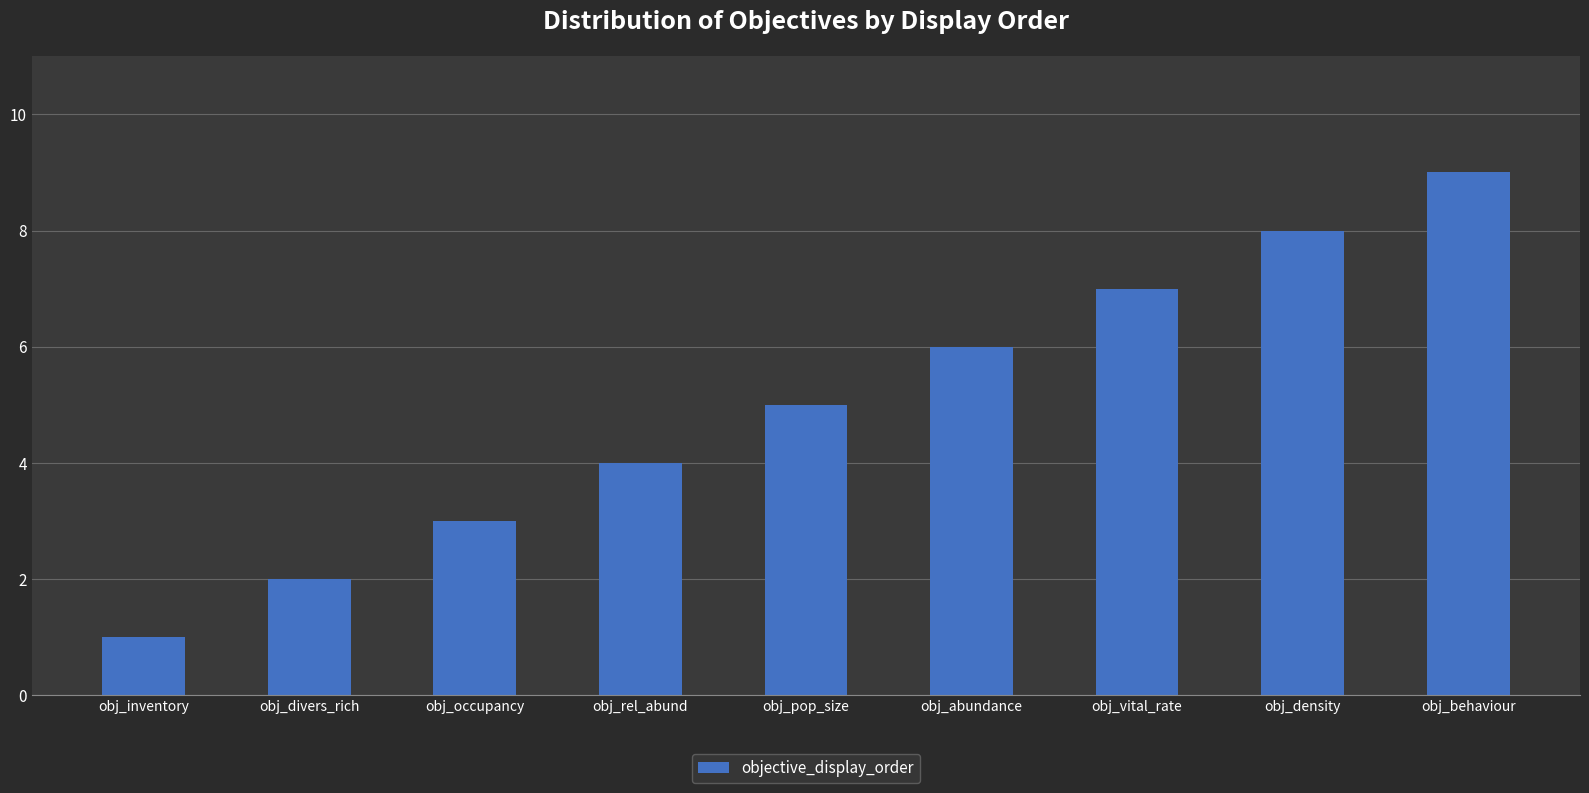

Where is the data nearest to the value 5?

obj_pop_size